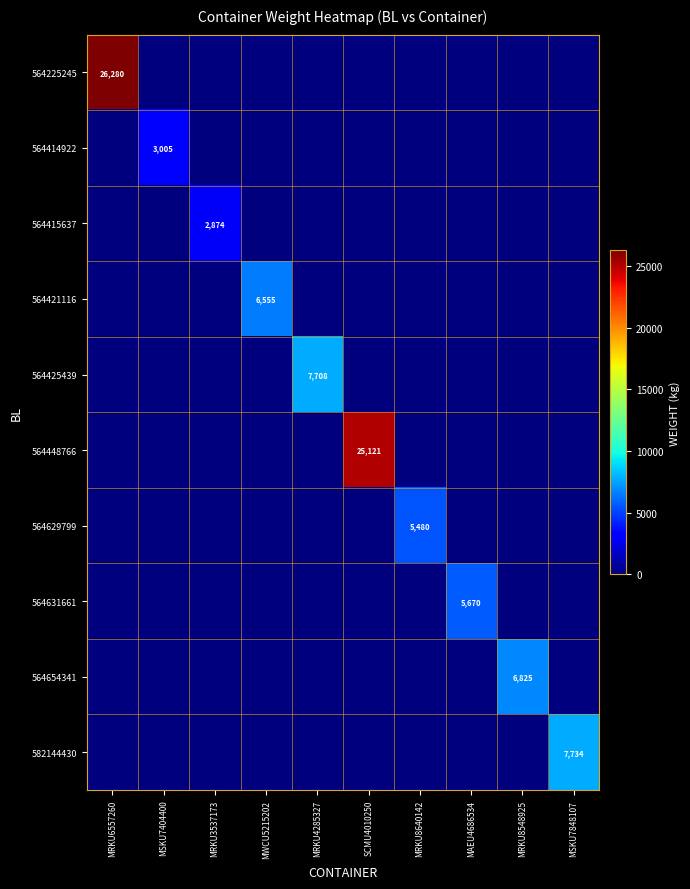

How many categories are shown in the chart?

10